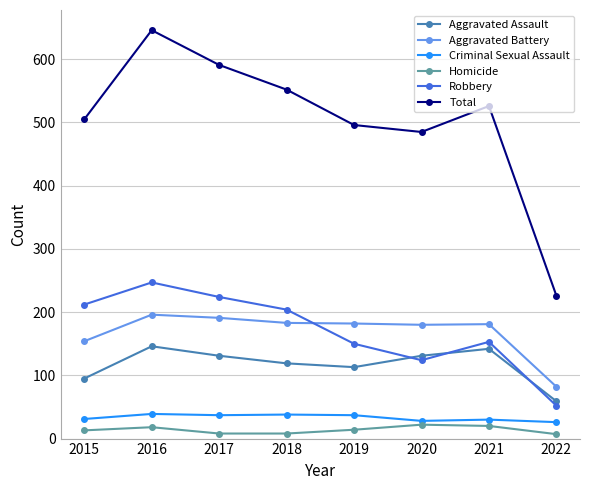

What is the value of the Aggravated Assault point at the 3rd from the left?

131